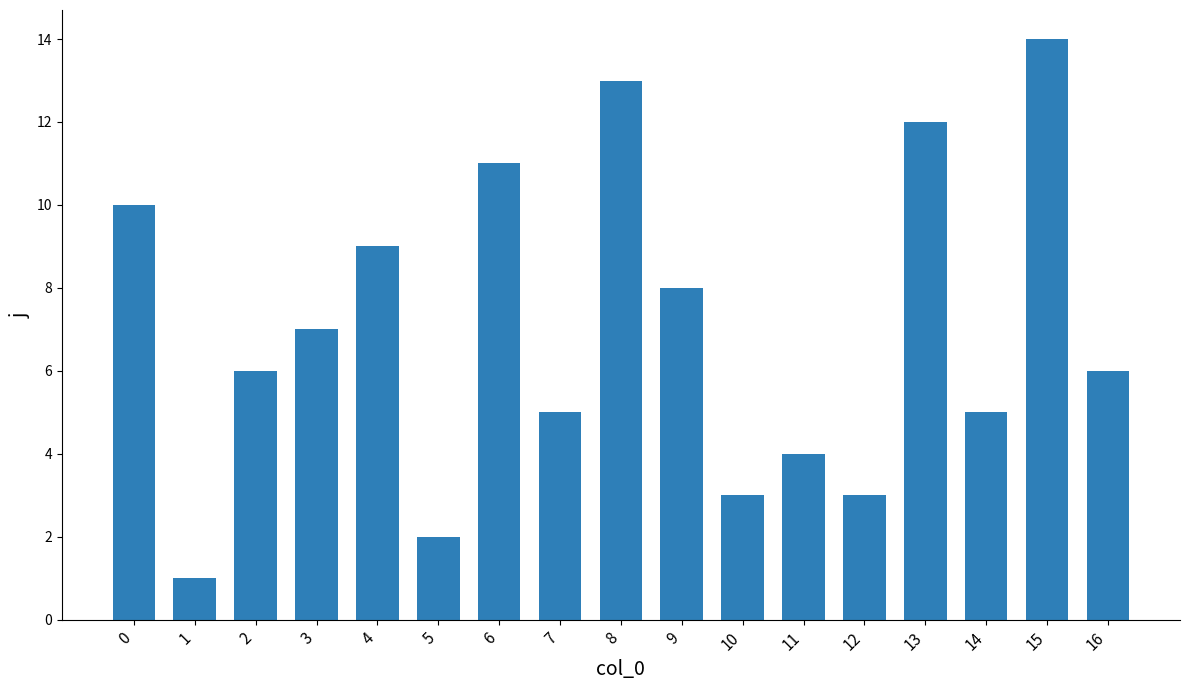

At which category does the chart reach its minimum across all series?

1